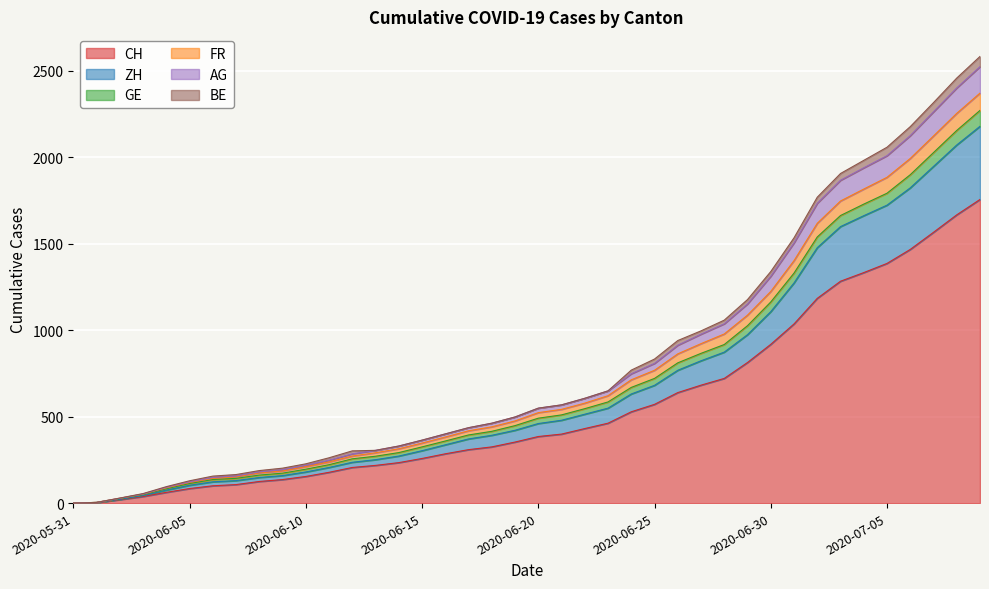

True or false: FR and CH intersect in this chart.

False